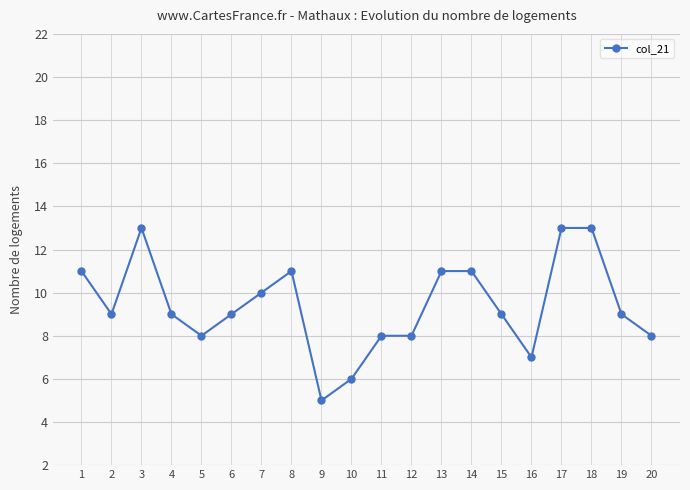

What is the value of the 14th point from the left?

11